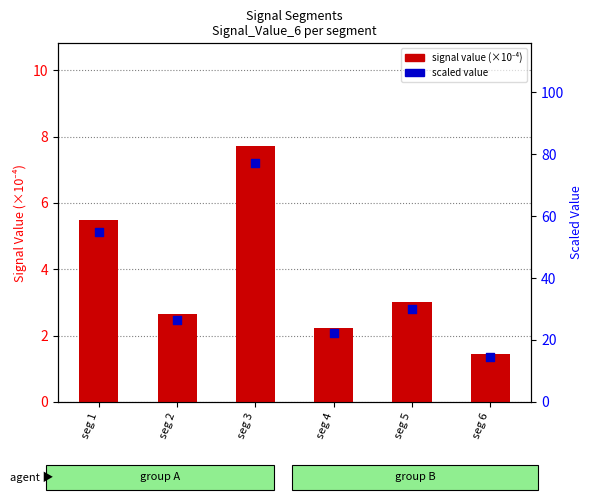

Which series contains the highest Y value?

Scaled value